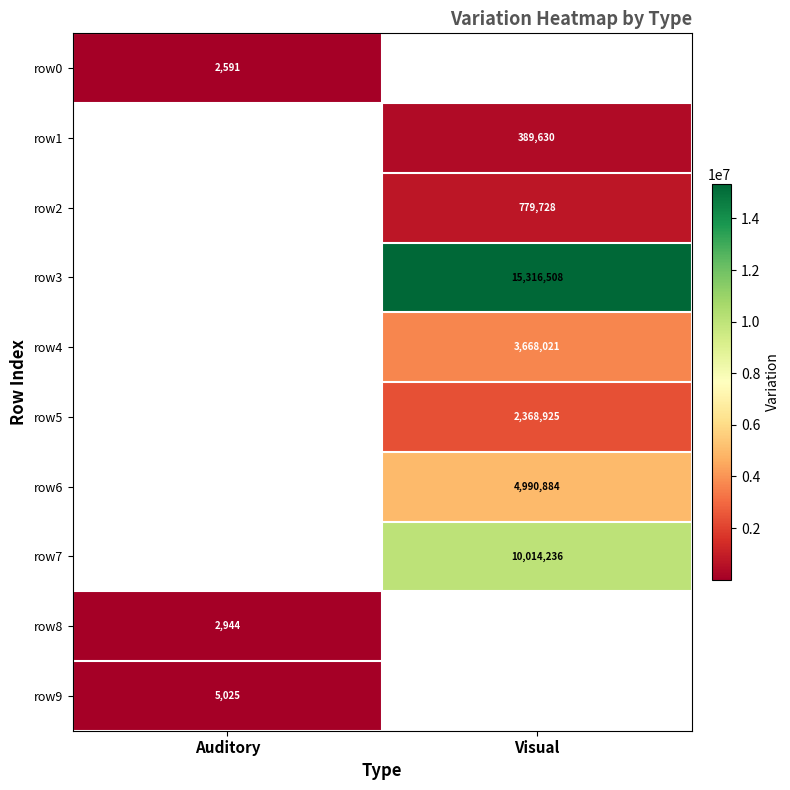

How many series are shown in this chart?

10